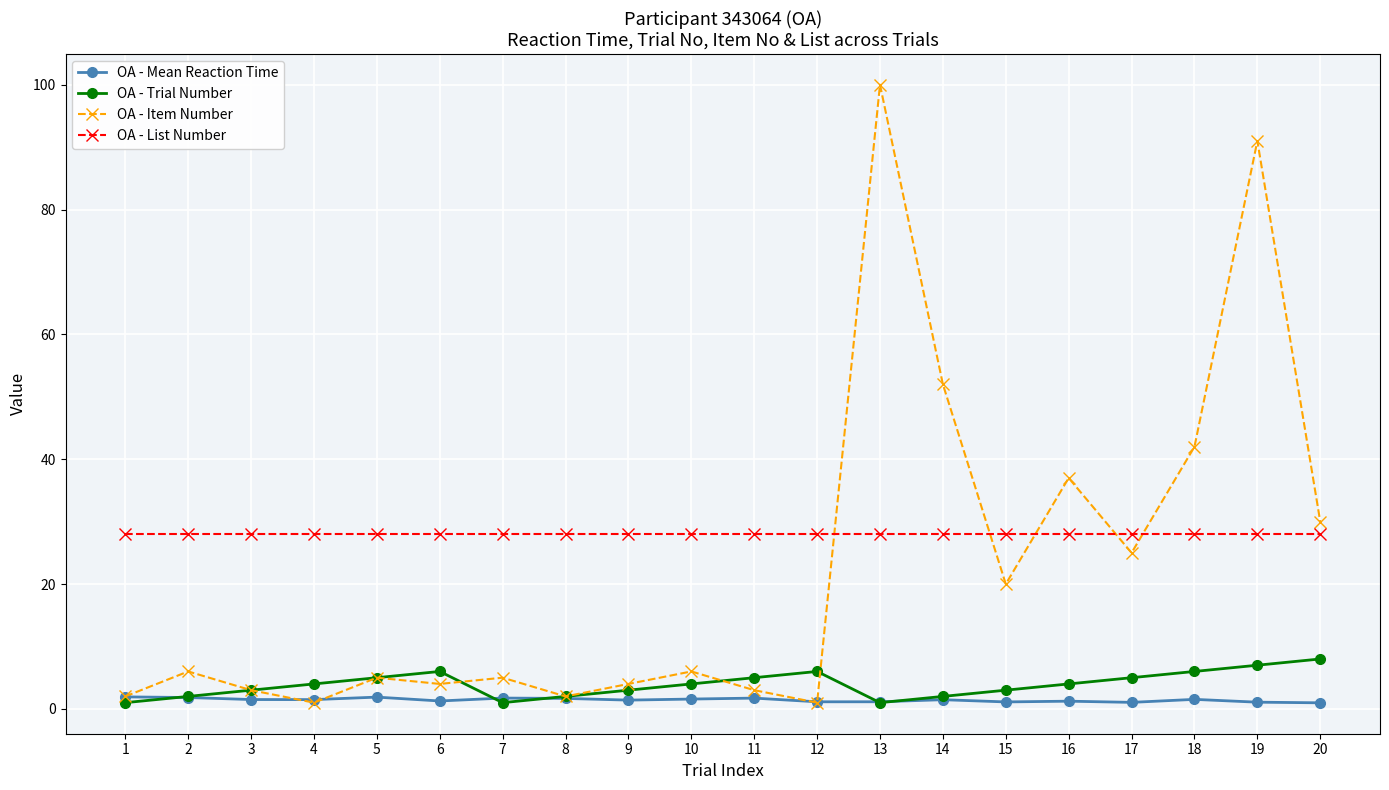

True or false: OA - Mean Reaction Time and OA - List Number intersect in this chart.

False